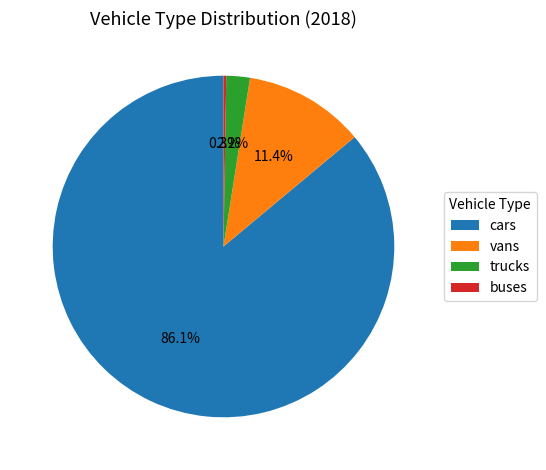

What portion of the pie excludes vans?

88.6%